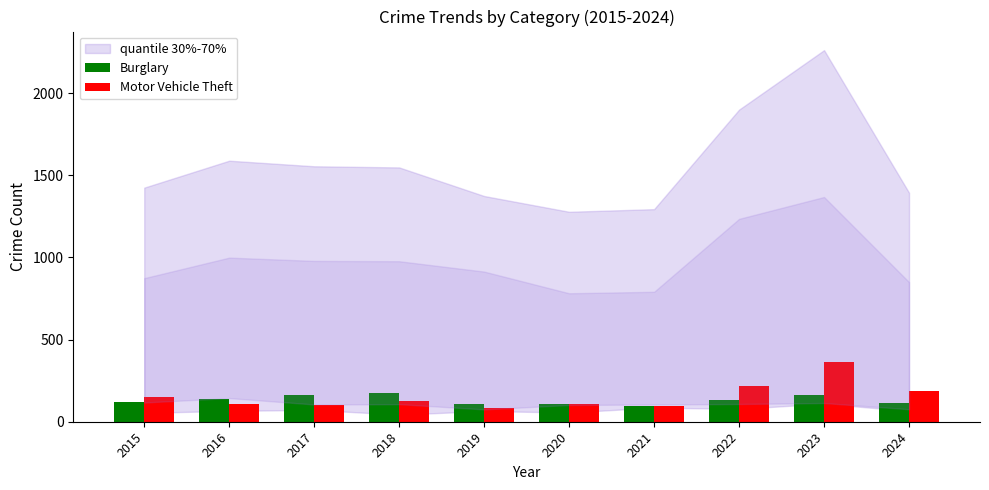

What is the value of the Burglary bar at the 9th from the left?

161